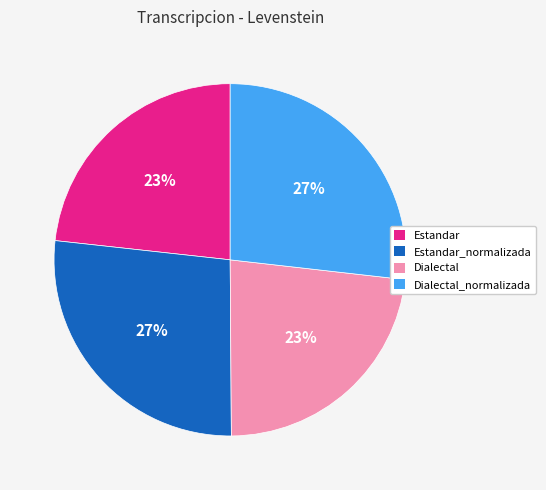

To the nearest percent, what is the difference between the largest and smallest slice percentages?

4%